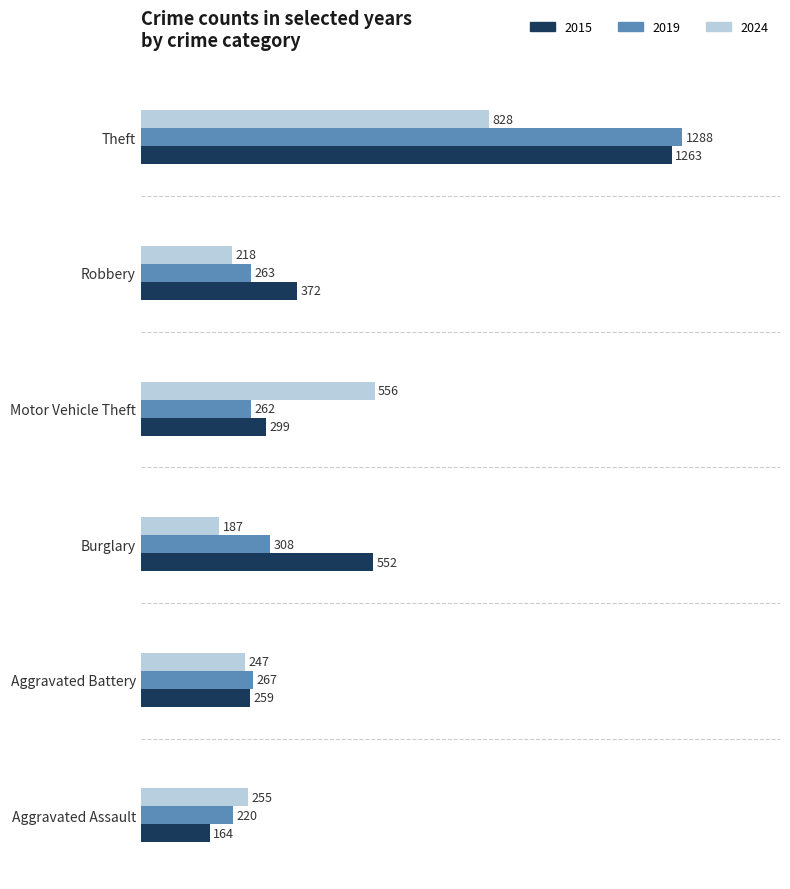

The value of 2019 at Robbery is 263. True or false?

True